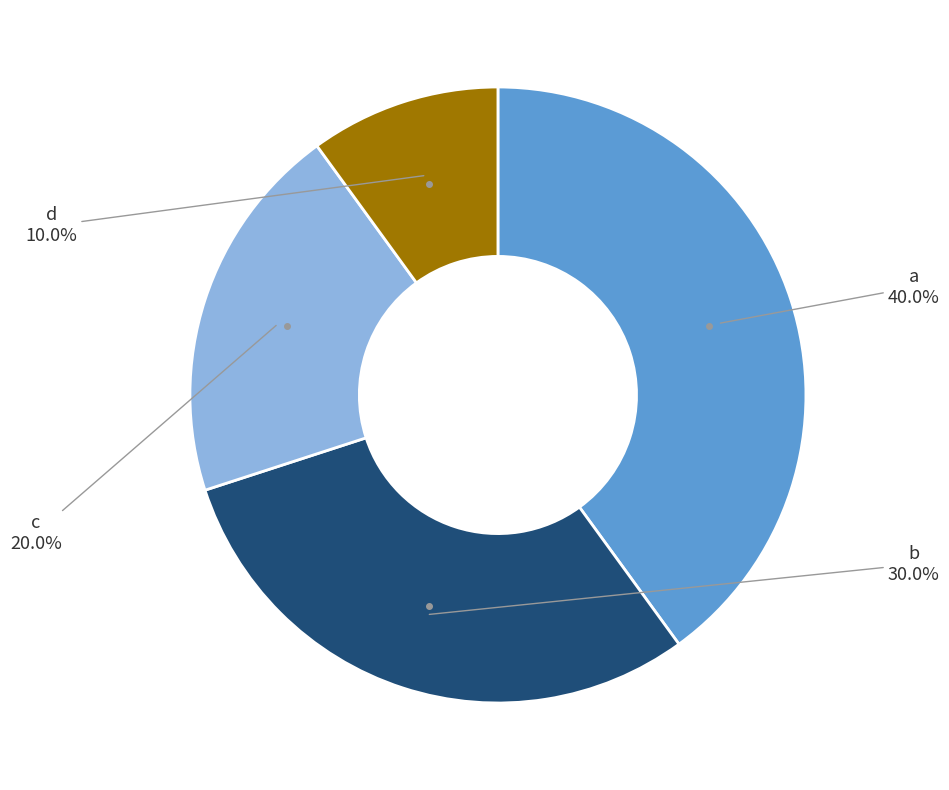

Is there any slice that represents more than half of the pie?

No